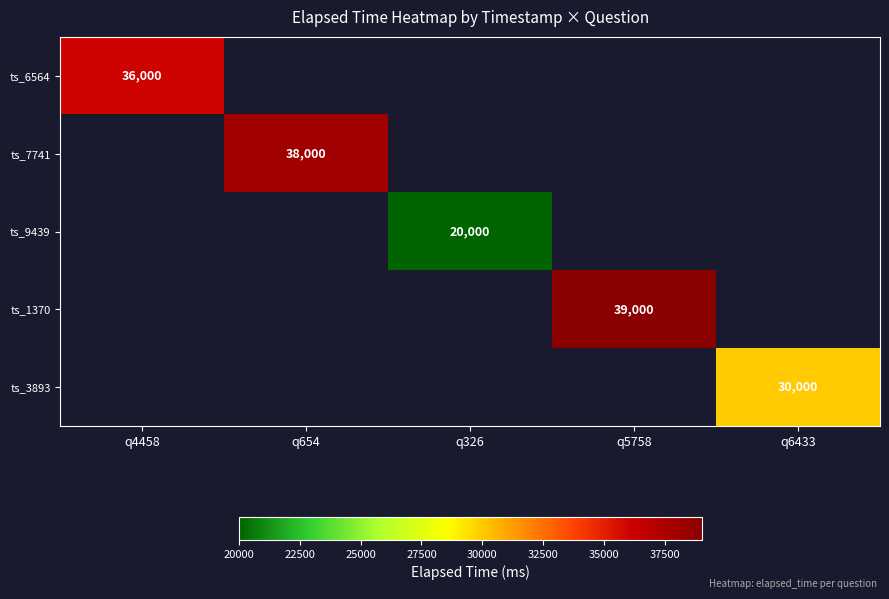

Count the number of categories in the chart.

5